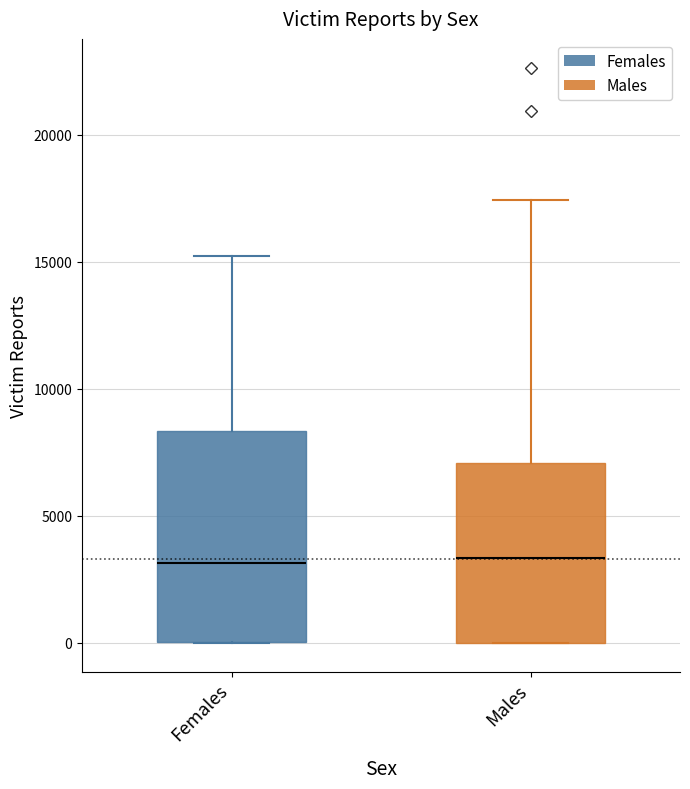

Where does the median line of the box for Males sit on the y-axis? The values are not printed on the chart, so give them approximately, as read against the axis.

3500